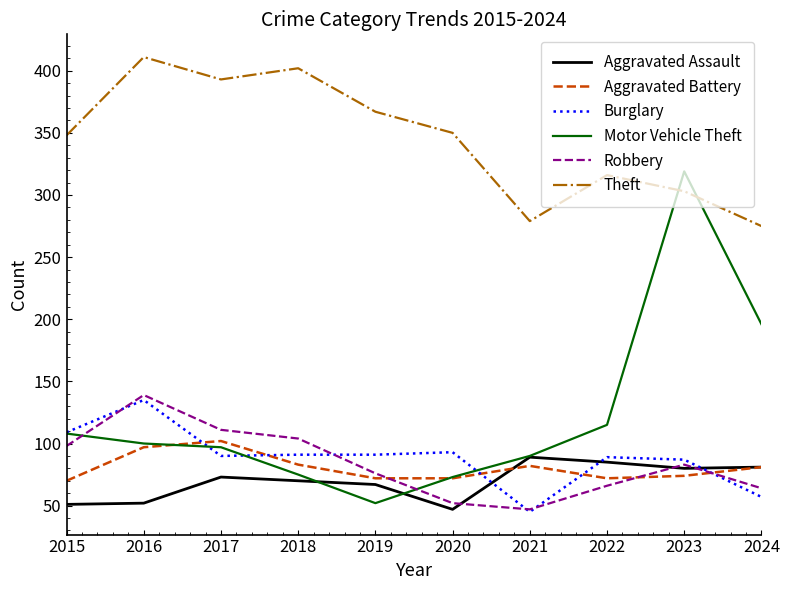

At which label is Theft closest to 343?

2015